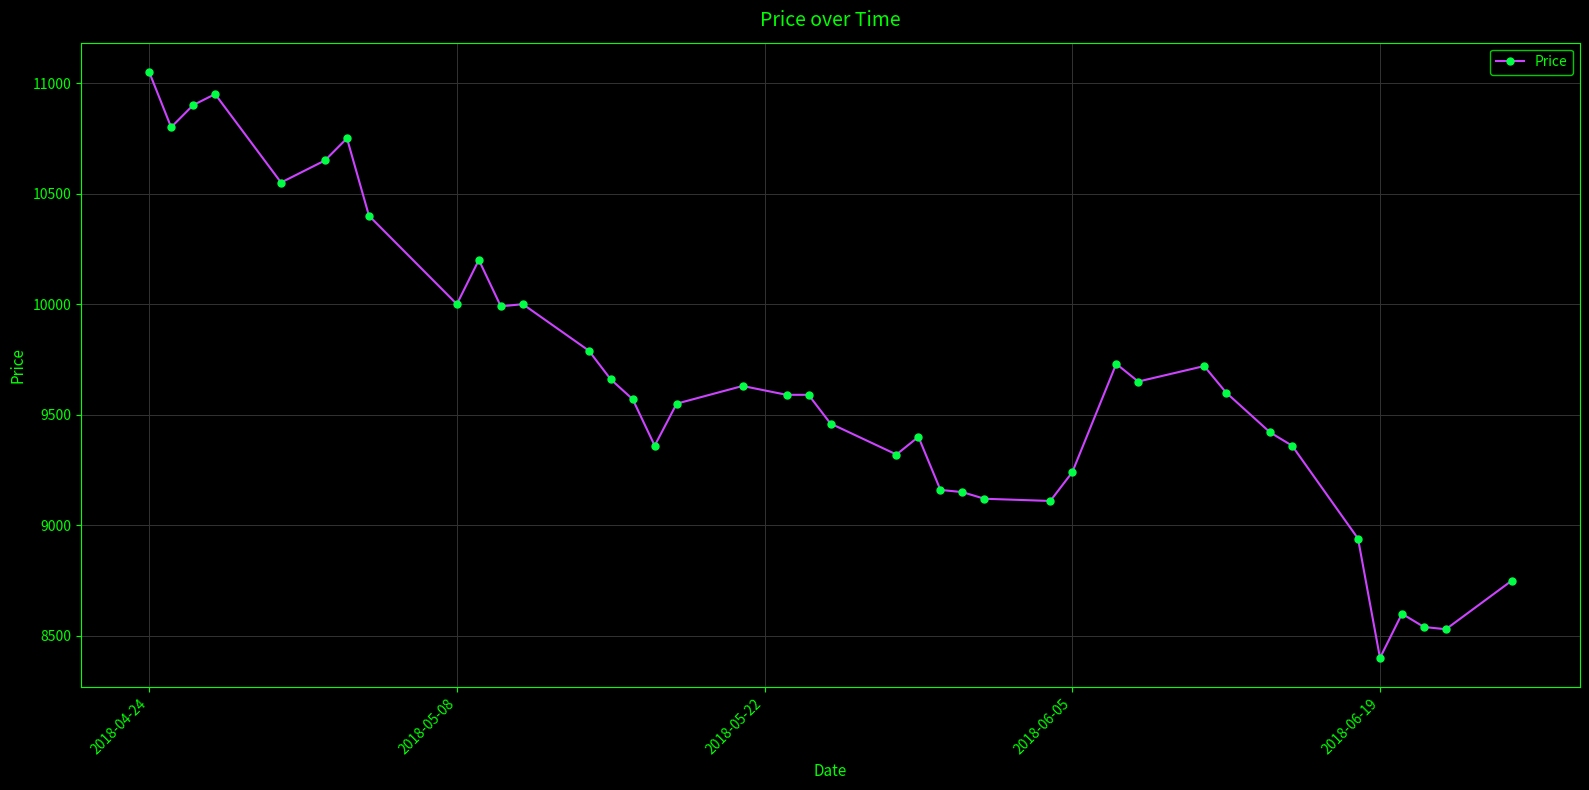

True or false: there are more than 2 points higher than both neighbors.

True